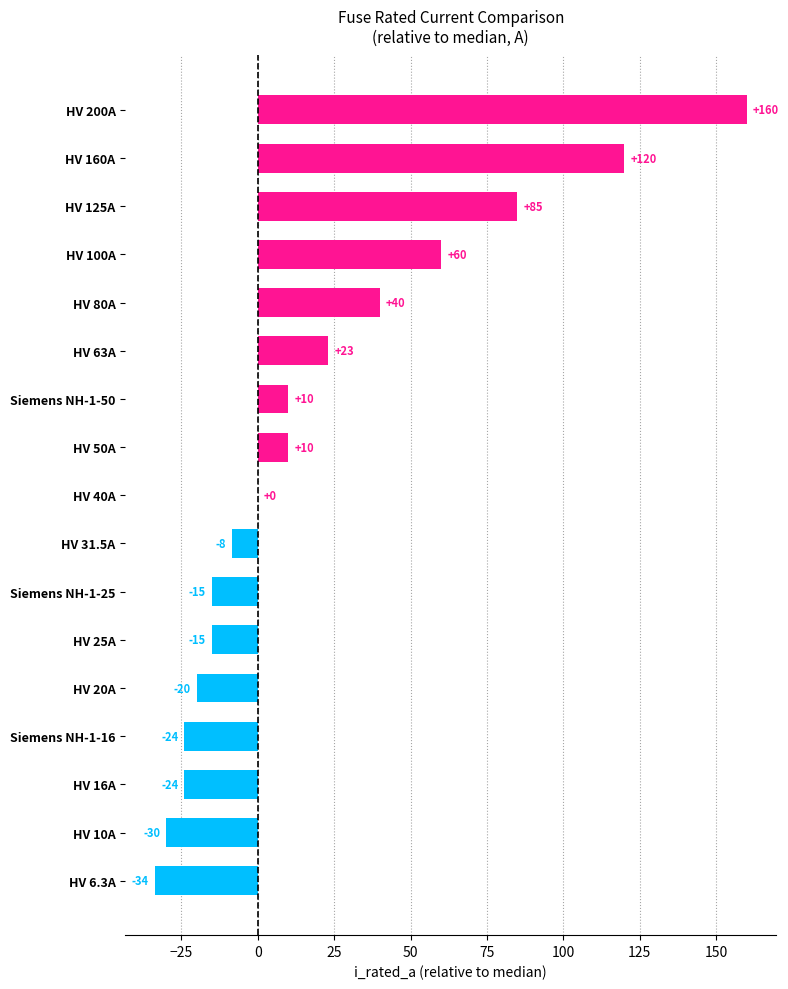

What is the change in value from HV 25A to HV 200A?

+175.0